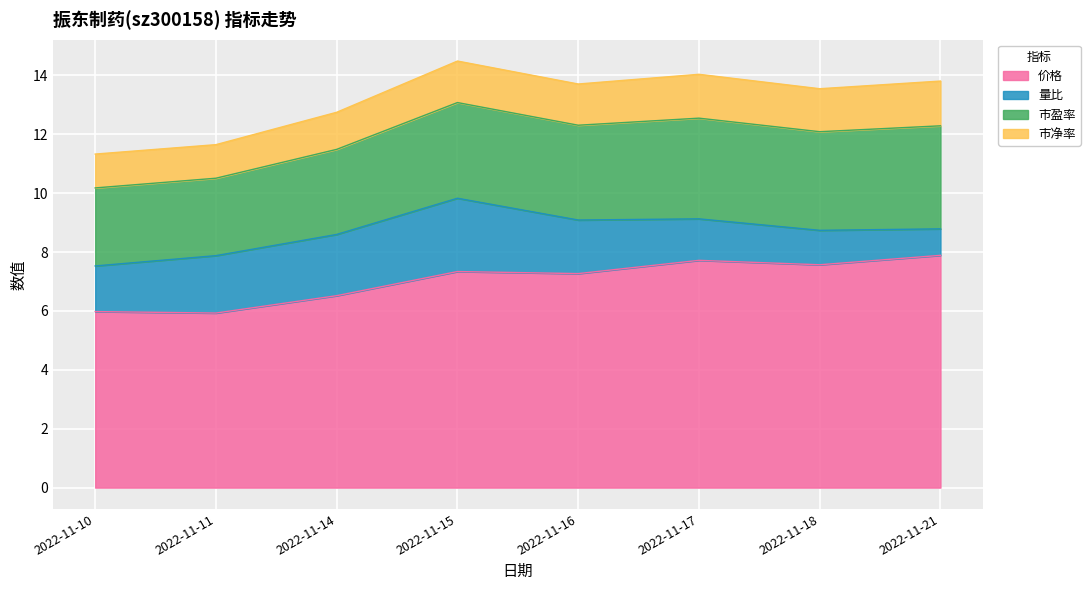

What value does the 量比 series have at 2022-11-11?

1.9